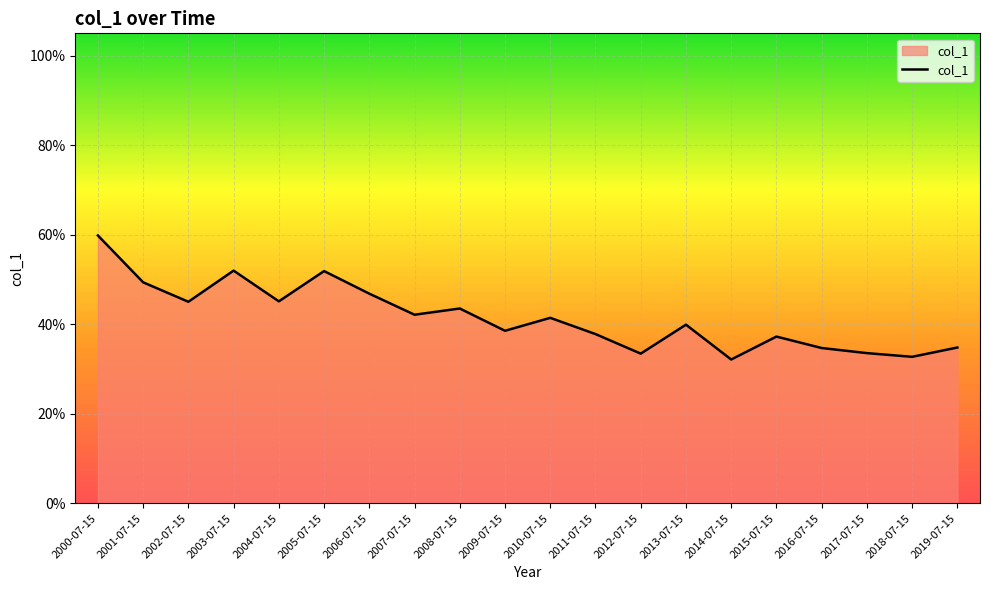

Does the chart have visible grid lines?

Yes